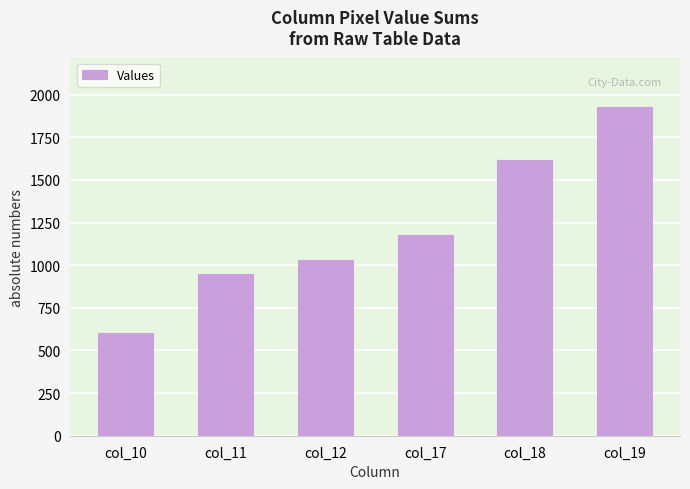

Which label corresponds to the smallest value in the chart?

col_10